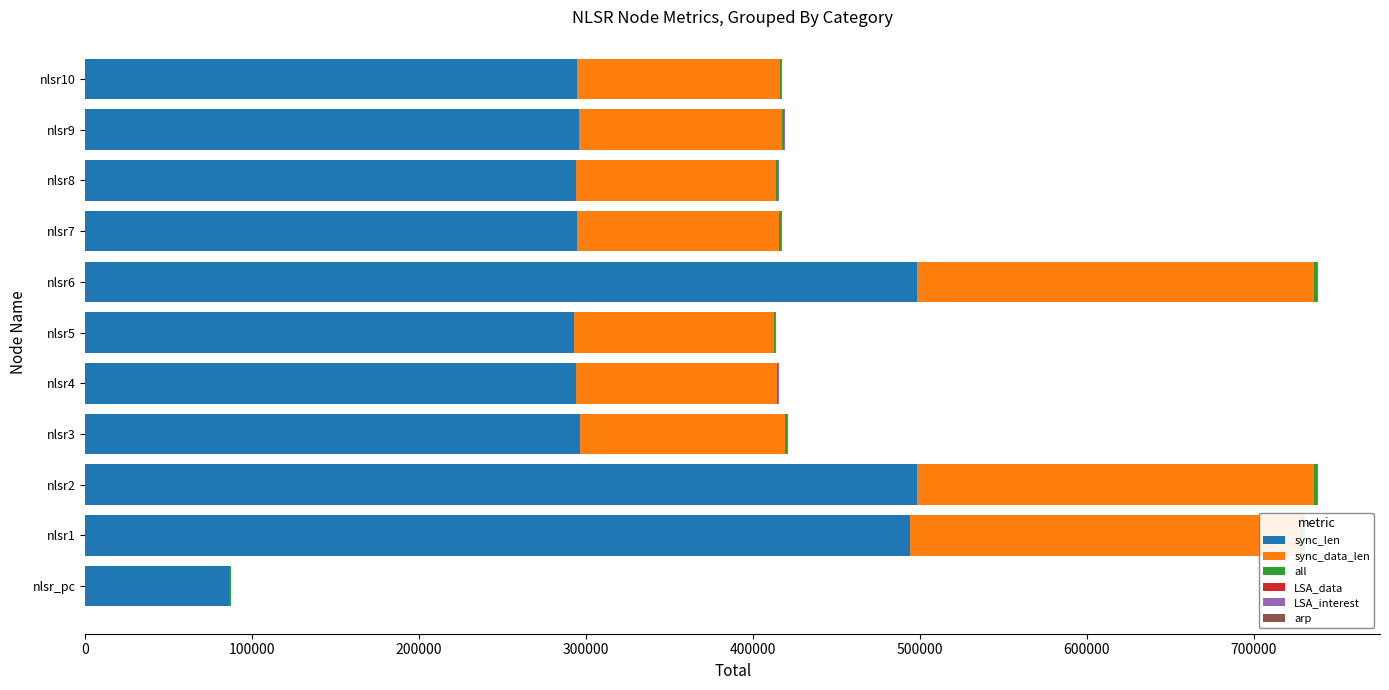

How many groups of bars are there?

11